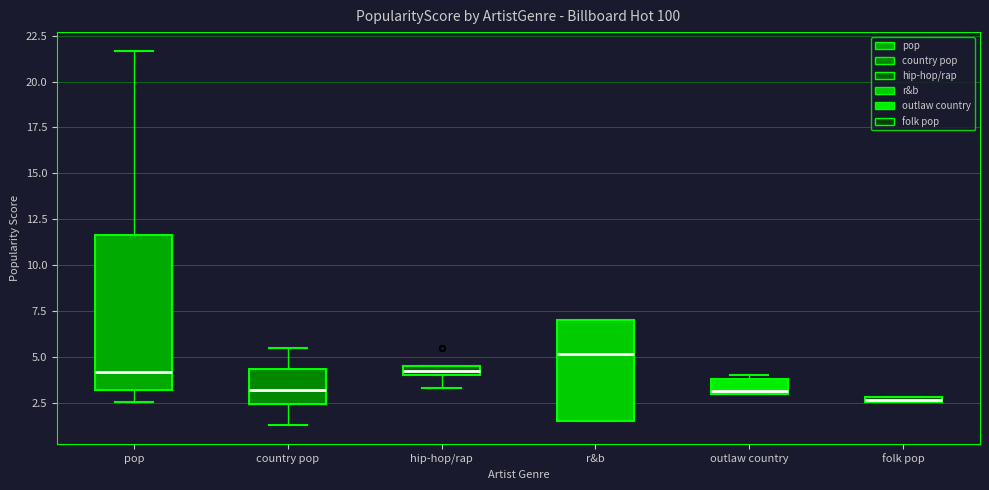

Which box has the lowest median line?

folk pop